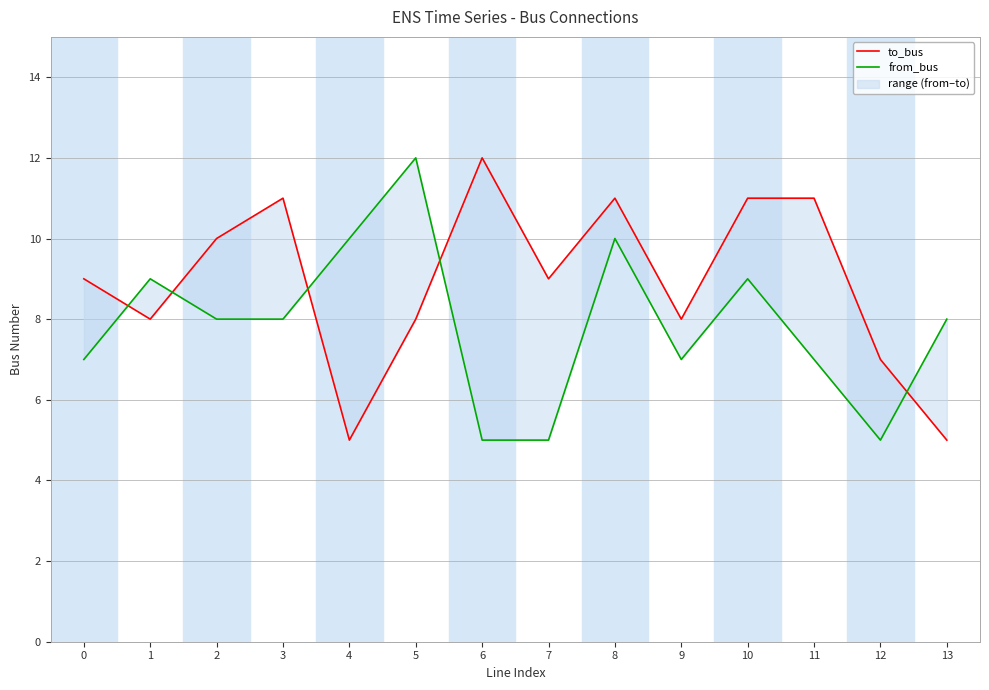

Is this an area chart (filled region under the line)?

No